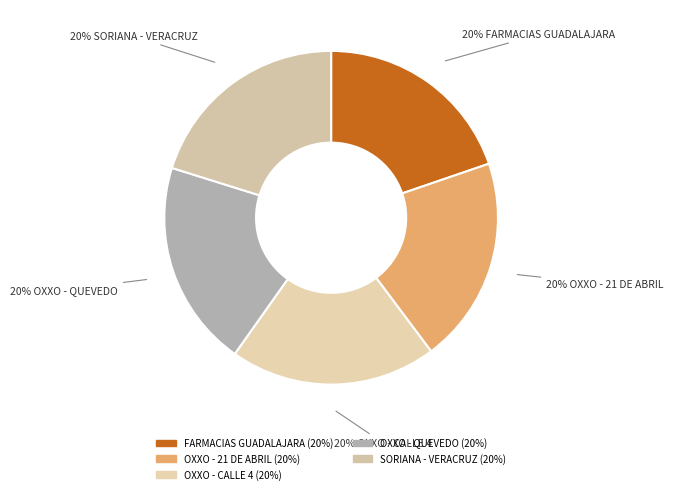

Is it true that OXXO - CALLE 4 is 20% of the pie?

True